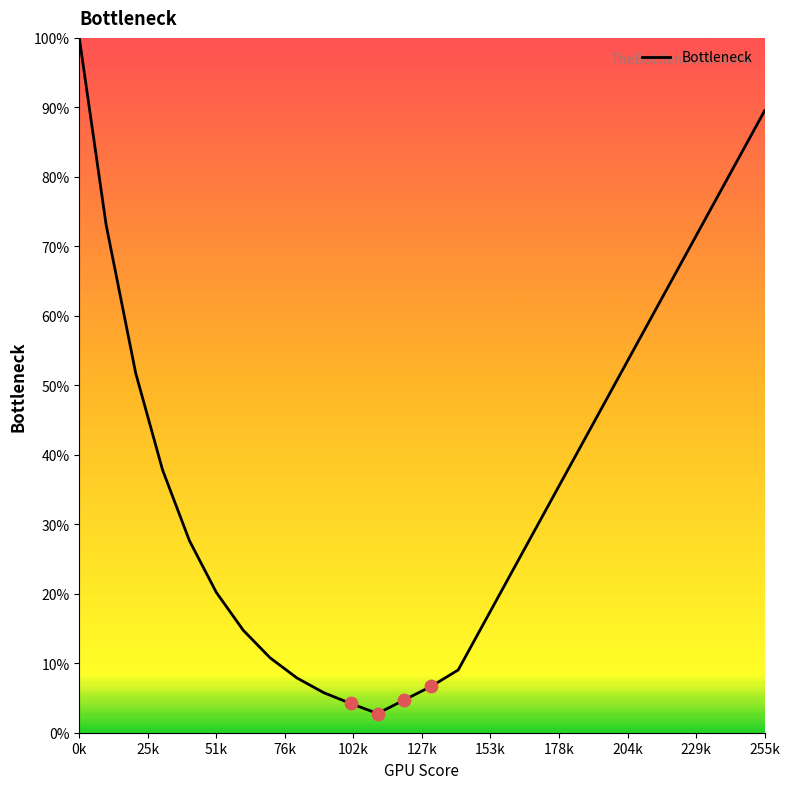

What is the maximum value shown in the chart?

100.0